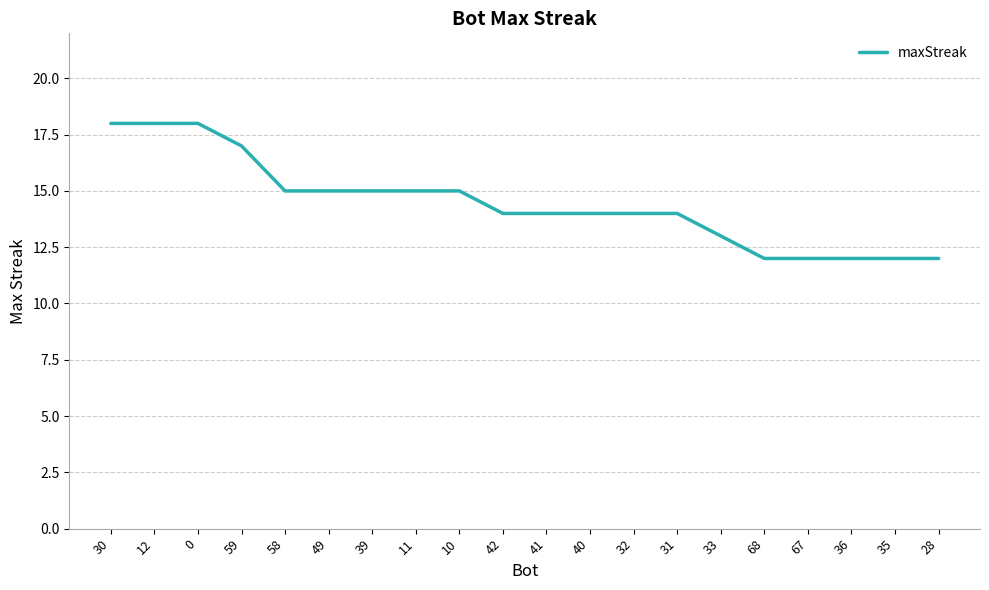

What is the sum of all values?

289